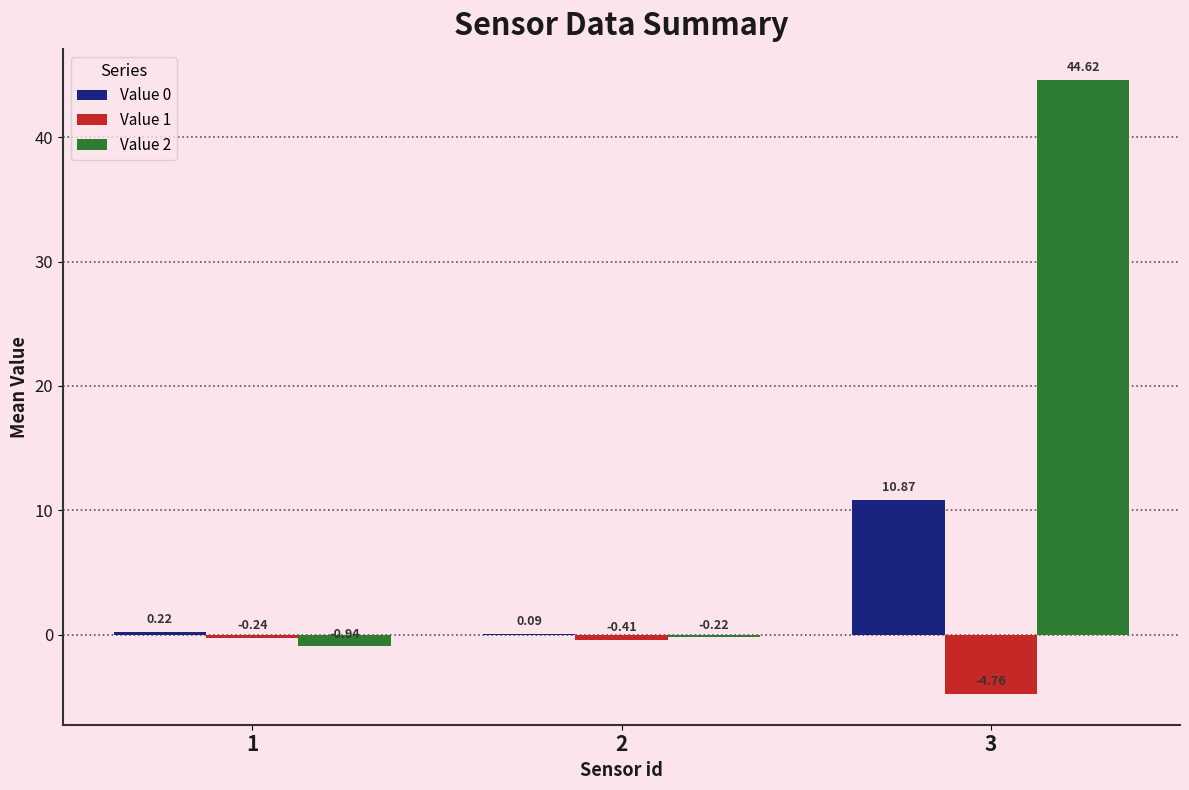

The Value 2 series shows 22.4 at 3. True or false?

False